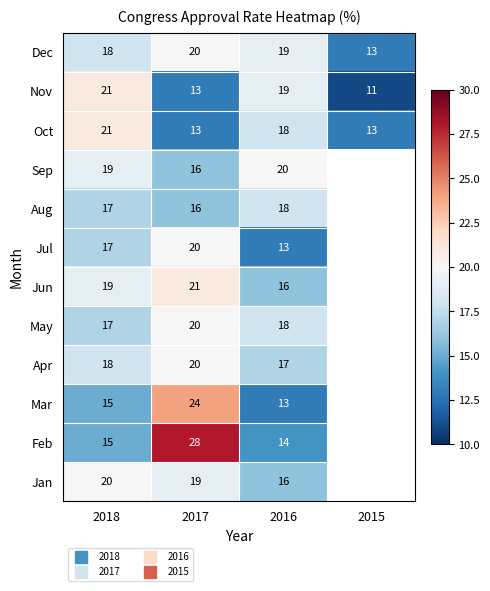

The Feb series shows 14.4 at 2017. True or false?

False